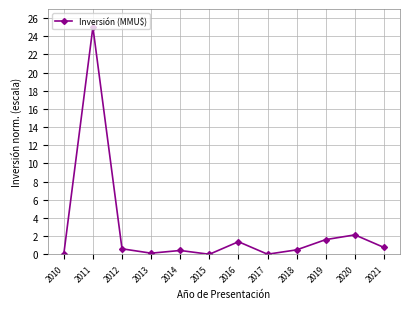

What is the sum of the values at 2019 and 2011?

26.6